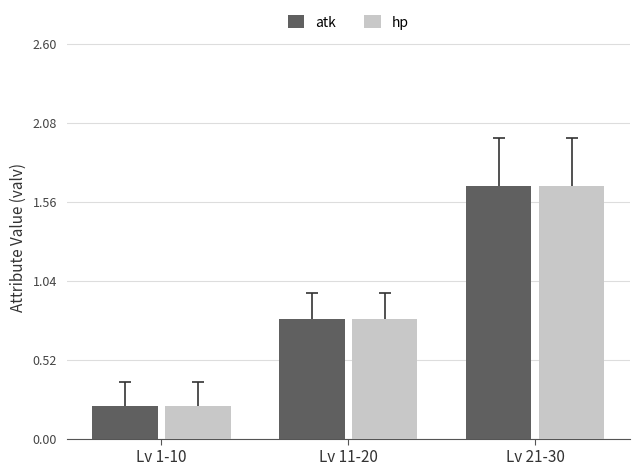

What is the label of the 2nd bar from the left?

Lv 11-20